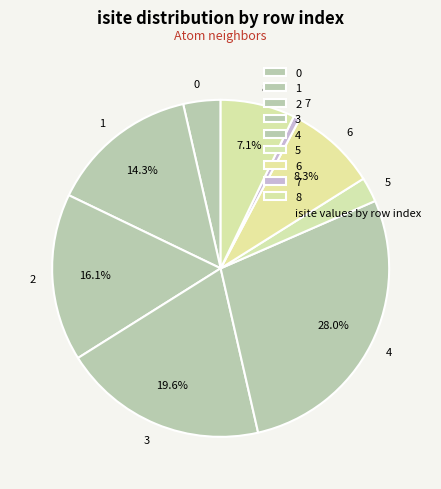

Which slice is the smallest?

7